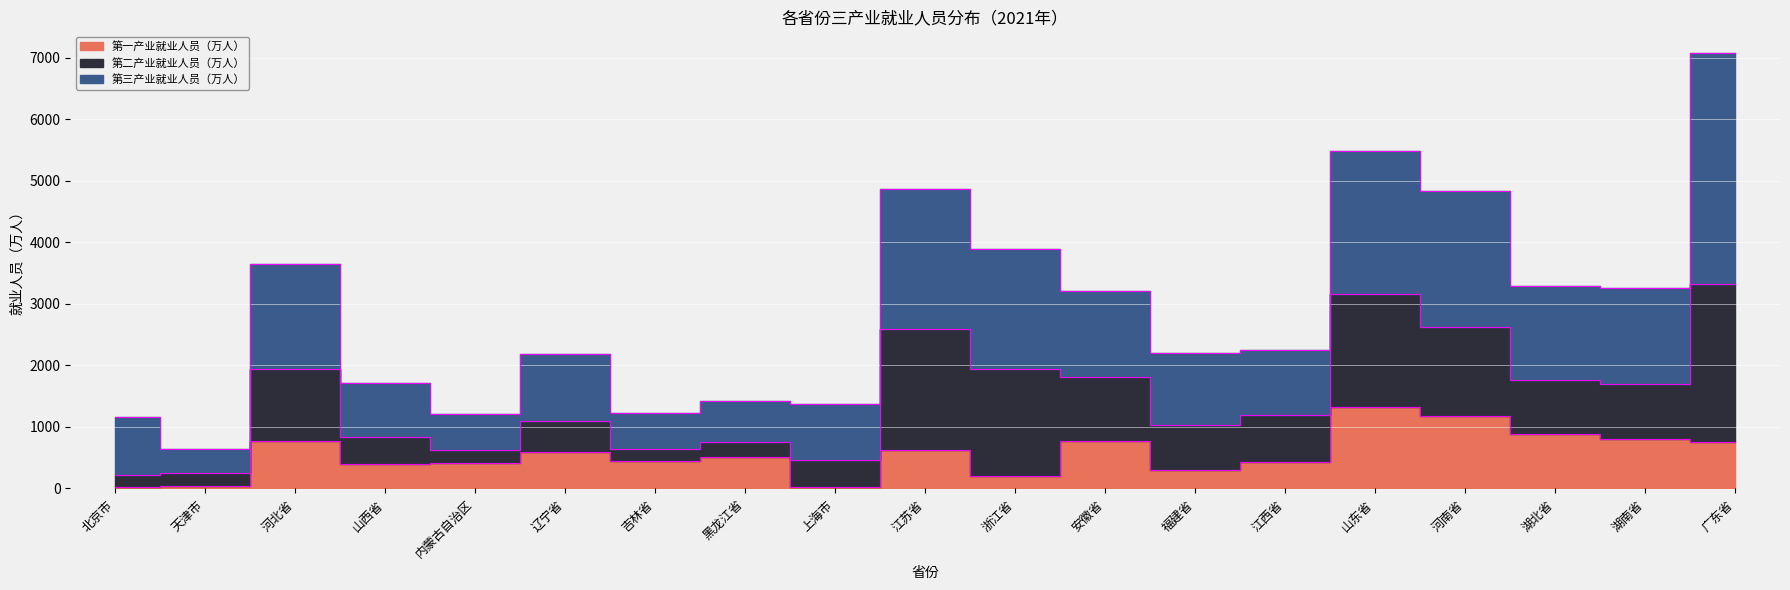

Does the chart display data point markers on the line(s)?

No